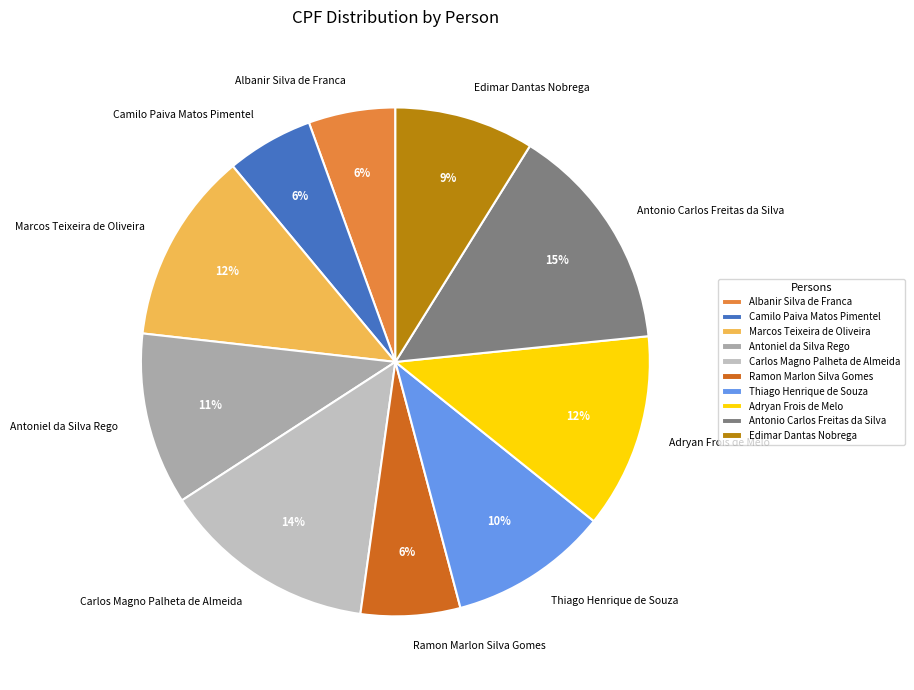

How many segments does this pie chart have?

10